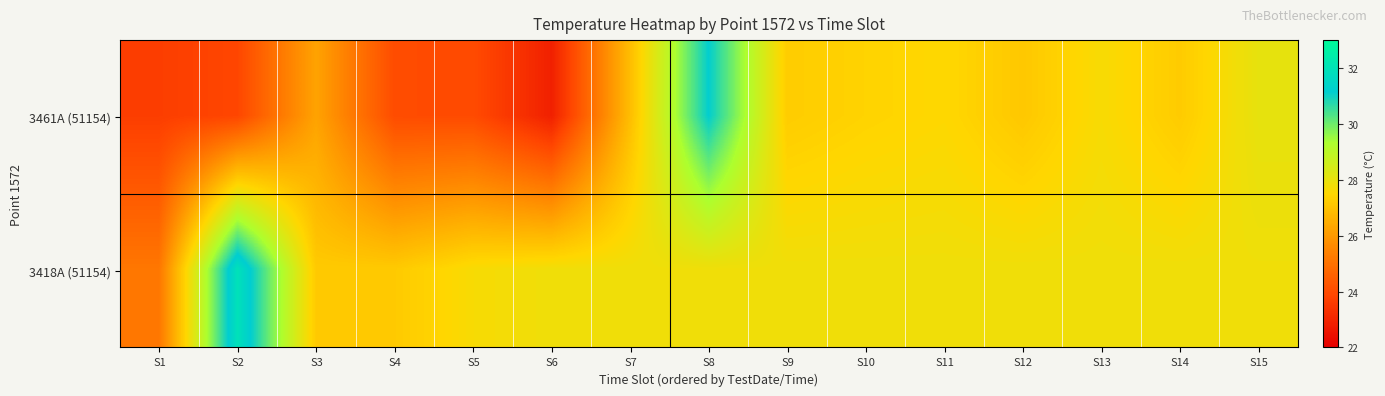

At how many categories does at least one series exceed 25?

15